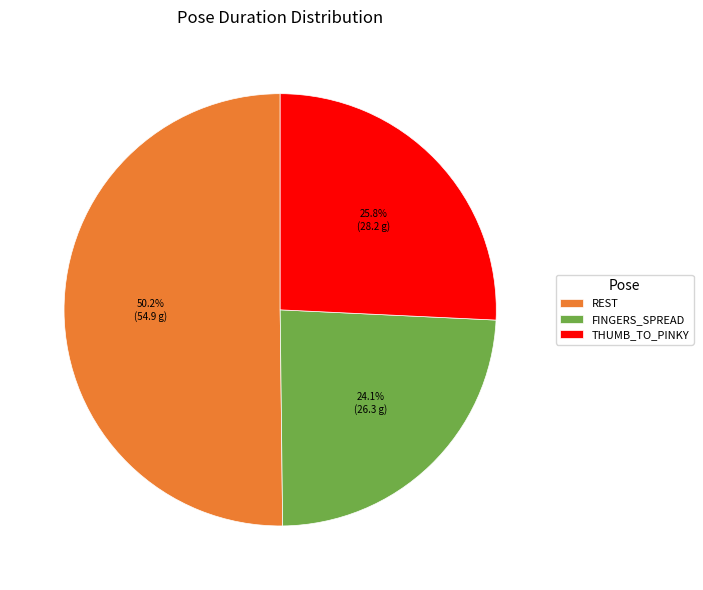

To the nearest percent, what percentage of the pie is THUMB_TO_PINKY?

26%